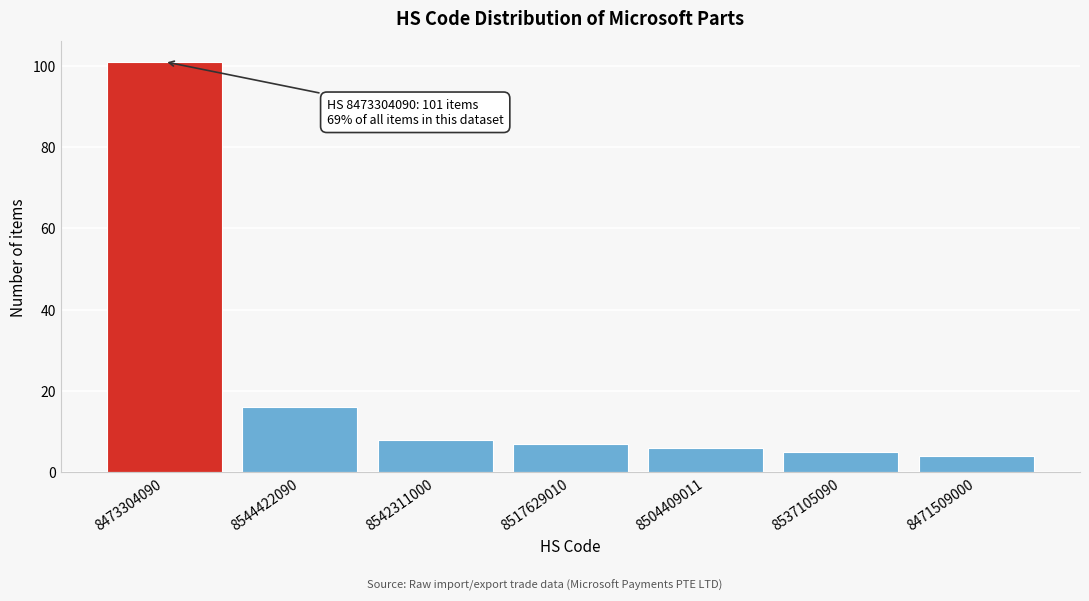

Reading right to left, what are all the values shown in this chart?

8471509000=4	8537105090=5	8504409011=6	8517629010=7	8542311000=8	8544422090=16	8473304090=101